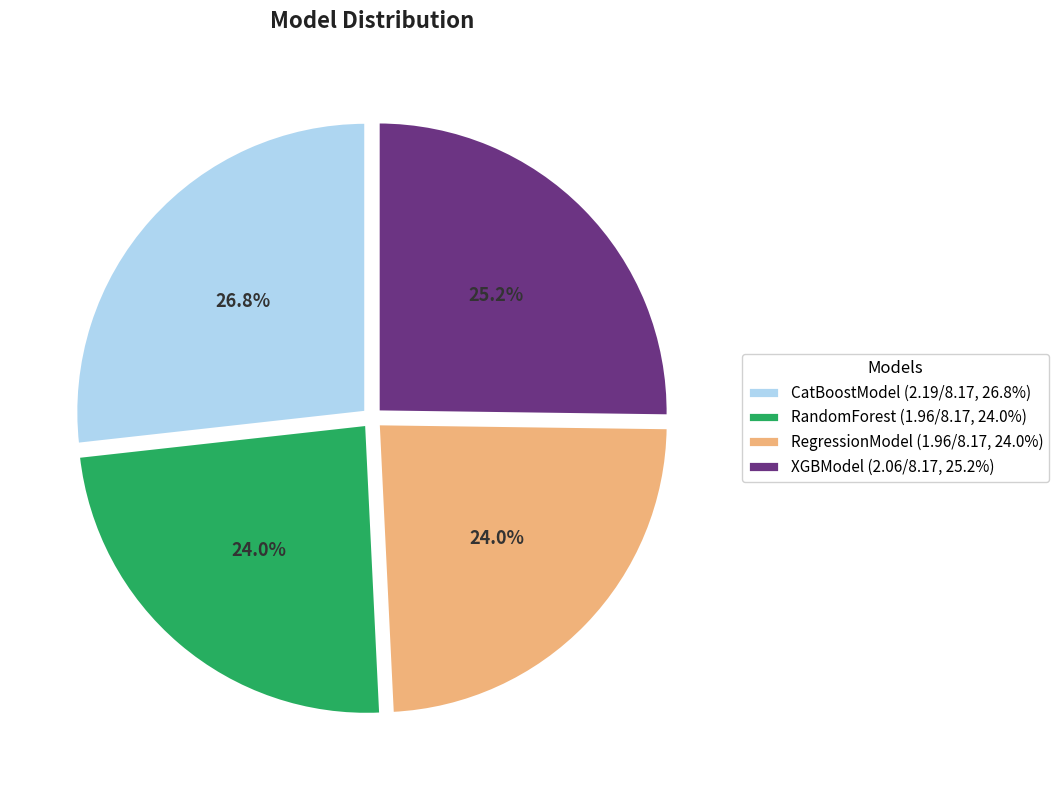

True or false: RegressionModel accounts for 24% of the total.

True